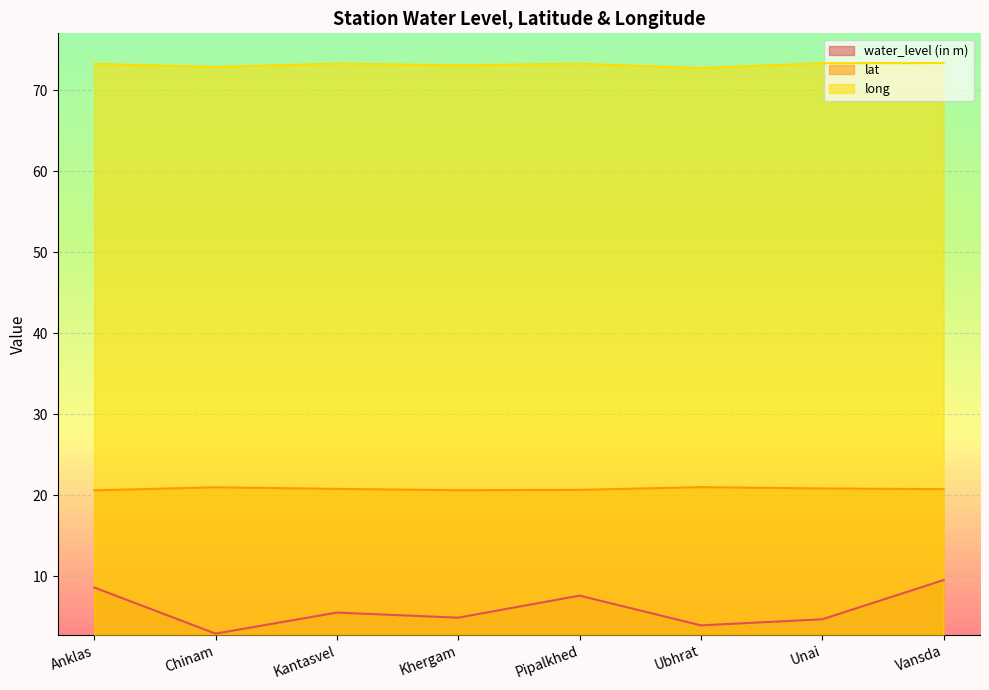

At which category does lat reach its first local peak?

Chinam